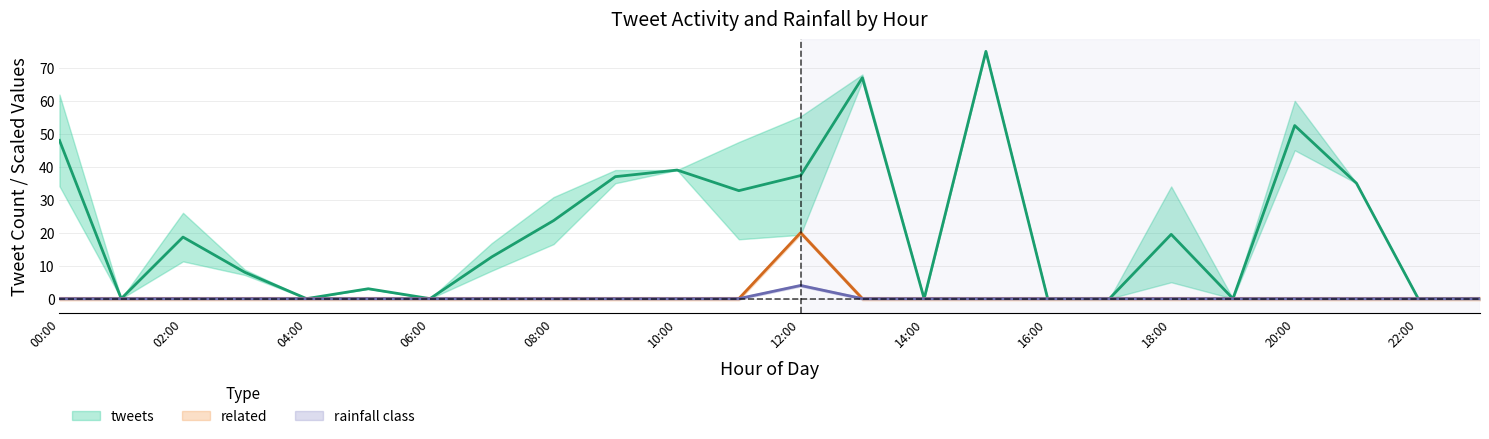

How many lines are shown in the chart?

3